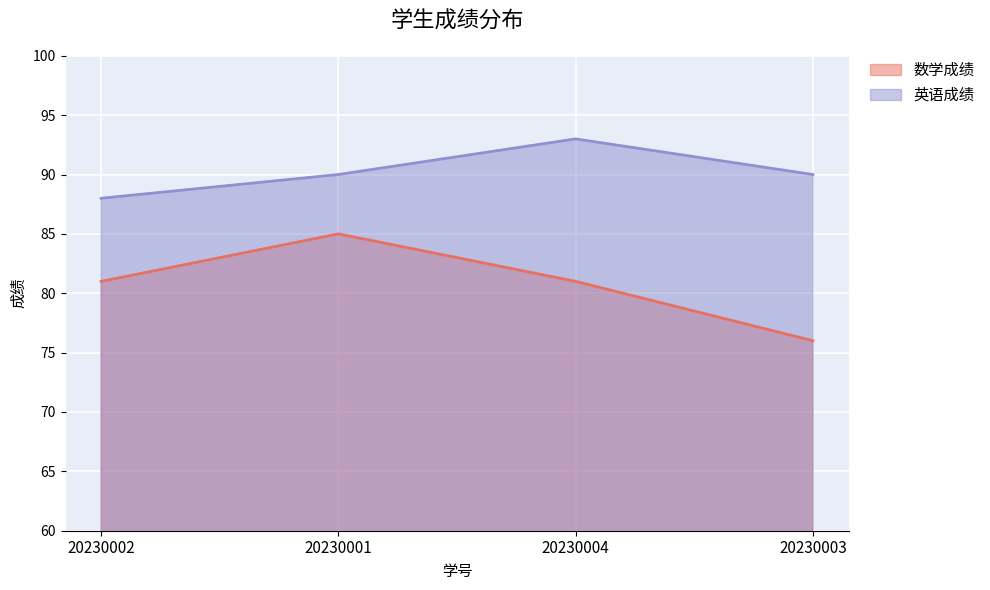

At which label is 数学成绩 closest to 80?

20230002